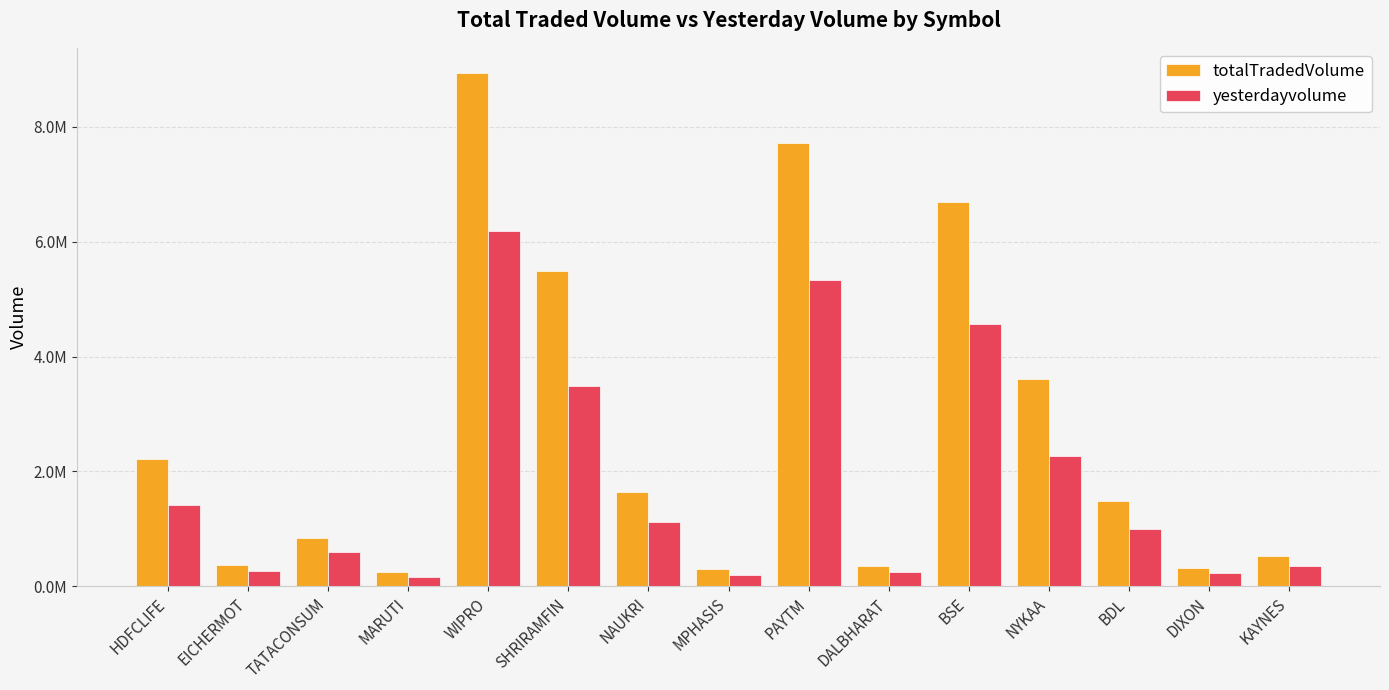

Between SHRIRAMFIN and NAUKRI, which is larger?

SHRIRAMFIN